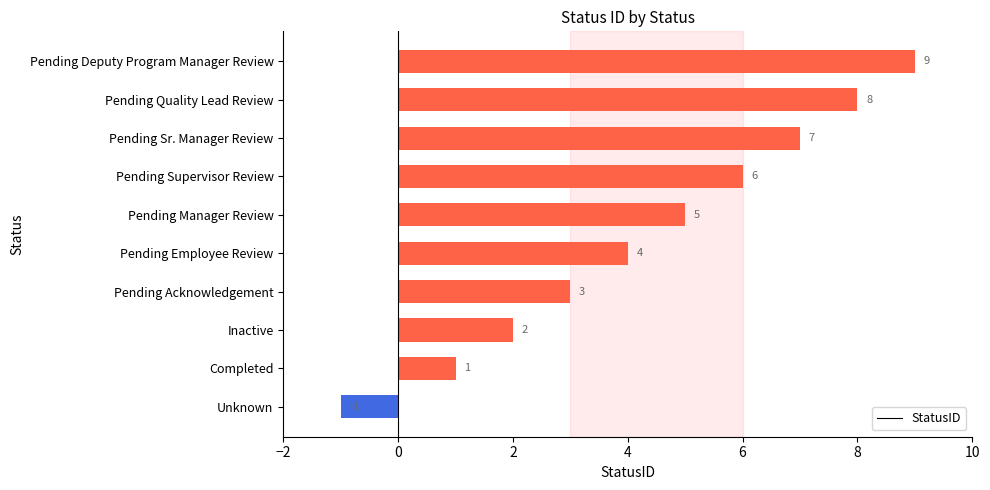

What is the ratio of the value at Pending Acknowledgement to the value at Pending Supervisor Review?

0.5